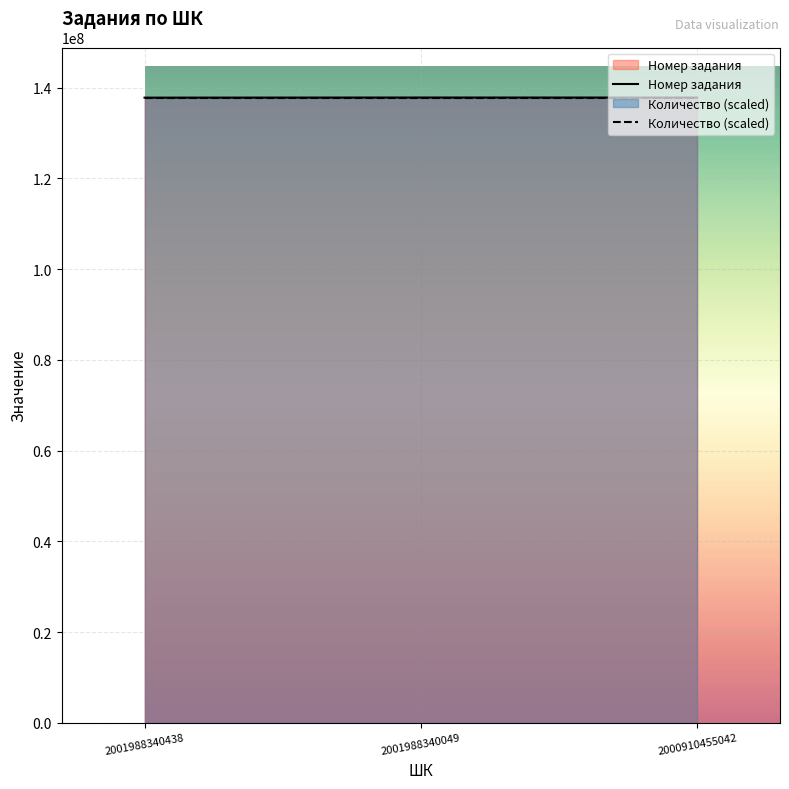

Is it true that Количество (scaled) equals 242356197 at 2000910455042?

False